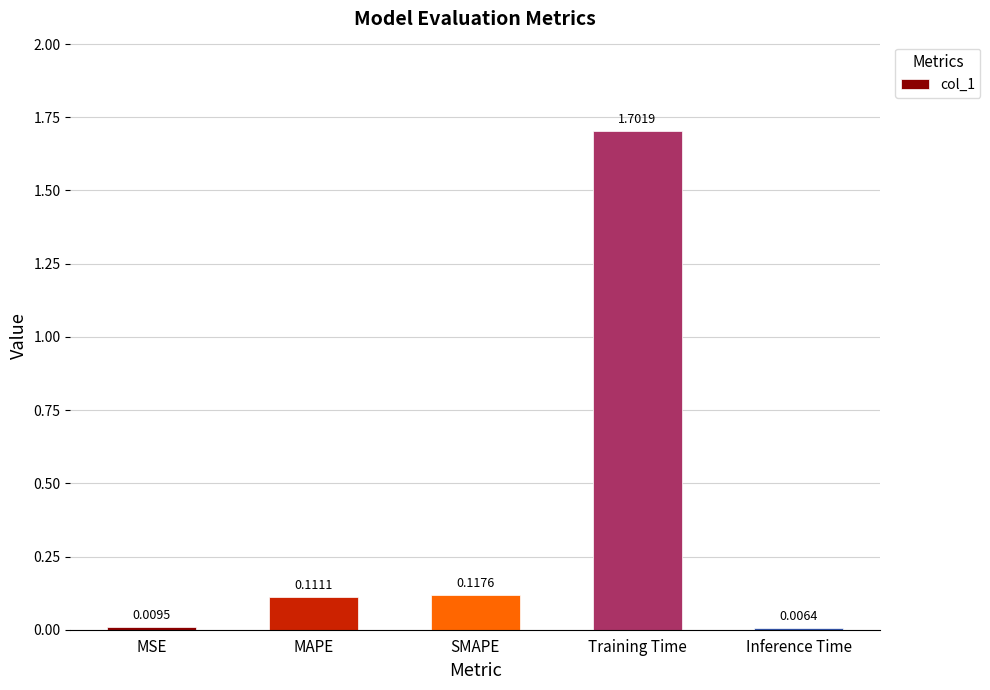

What is the label of the 4th bar from the left?

Training Time